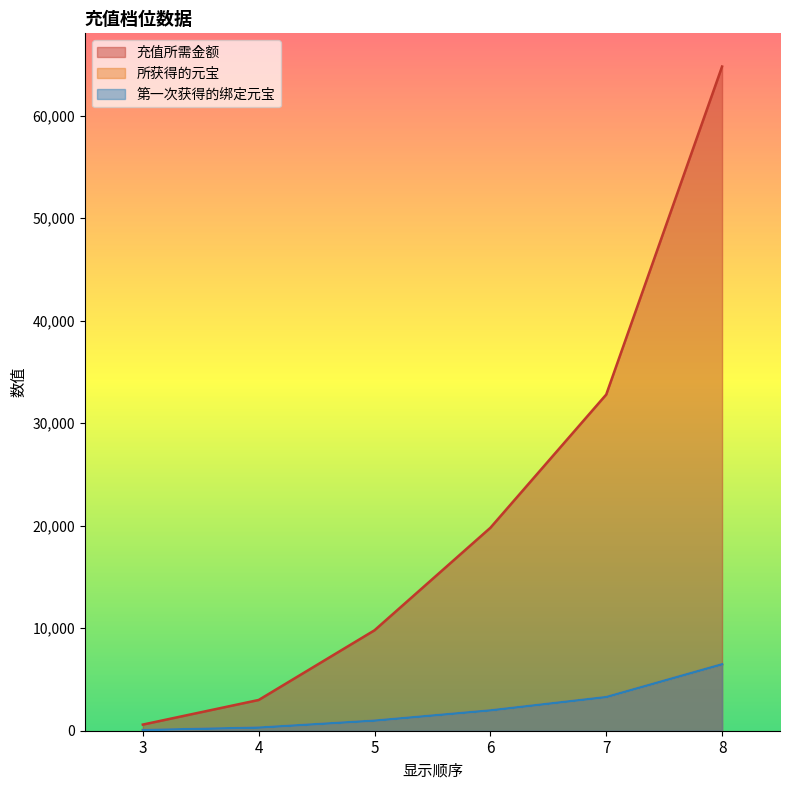

At 5, list the series in order from smallest to largest.

所获得的元宝, 第一次获得的绑定元宝, 充值所需金额